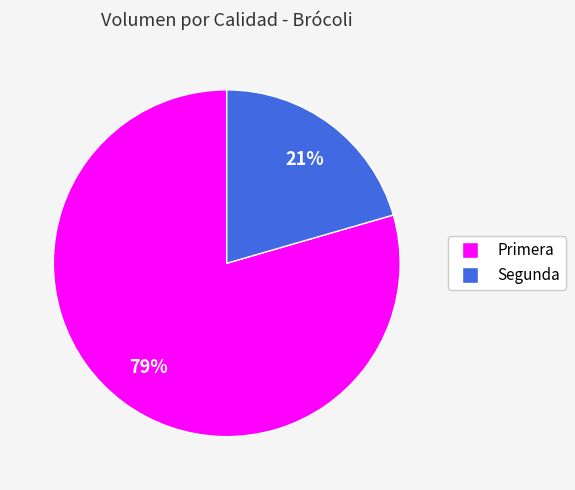

What is the majority slice?

Primera